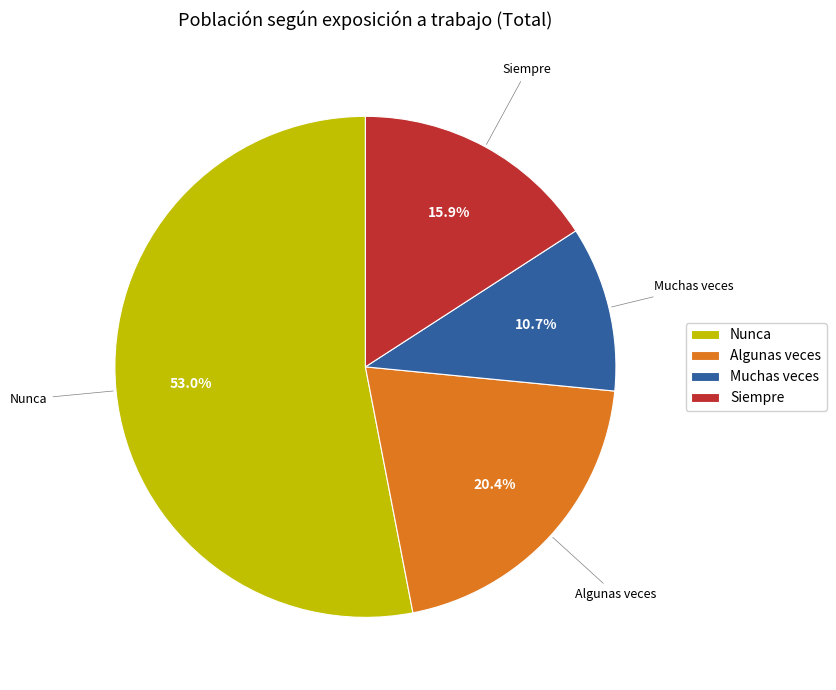

Does any single category account for the majority?

Yes